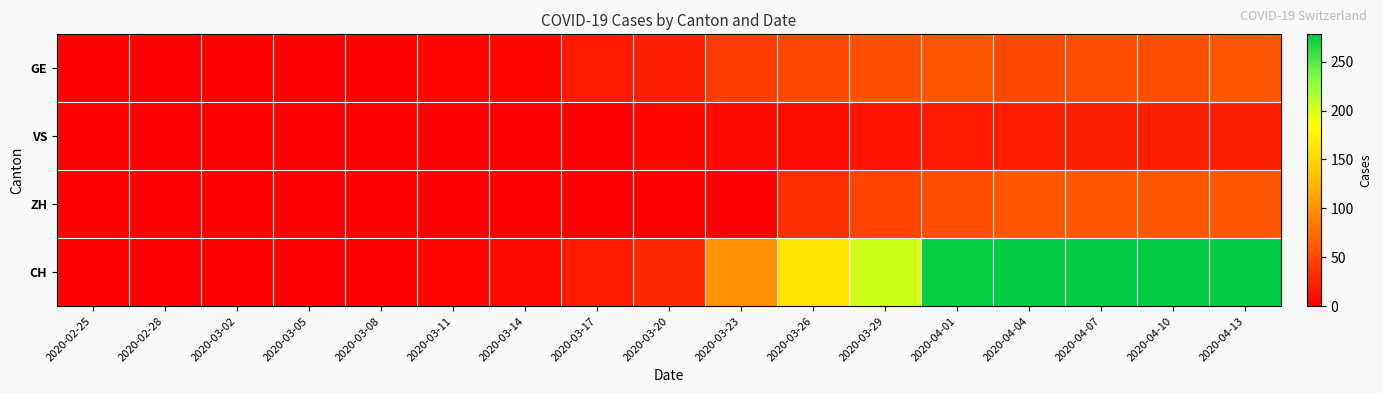

What is the greatest value displayed?

278